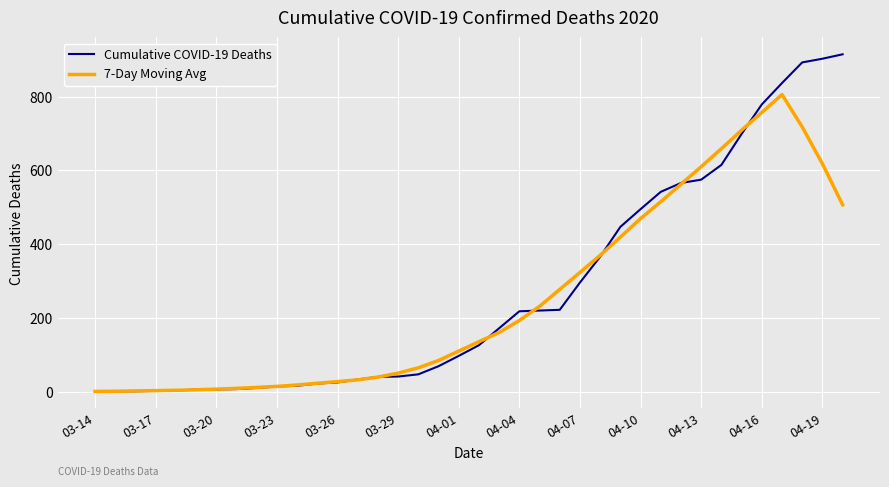

List the series in order of their peak value, lowest first.

7-Day Moving Avg, Cumulative COVID-19 Deaths